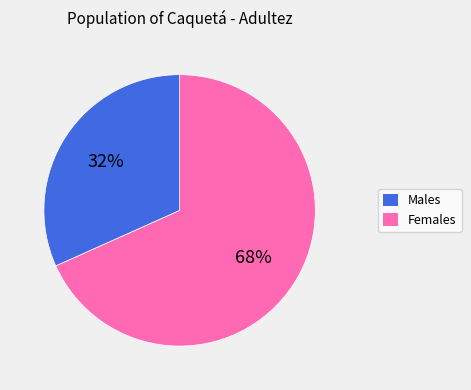

To the nearest percent, what is the average slice percentage?

50%